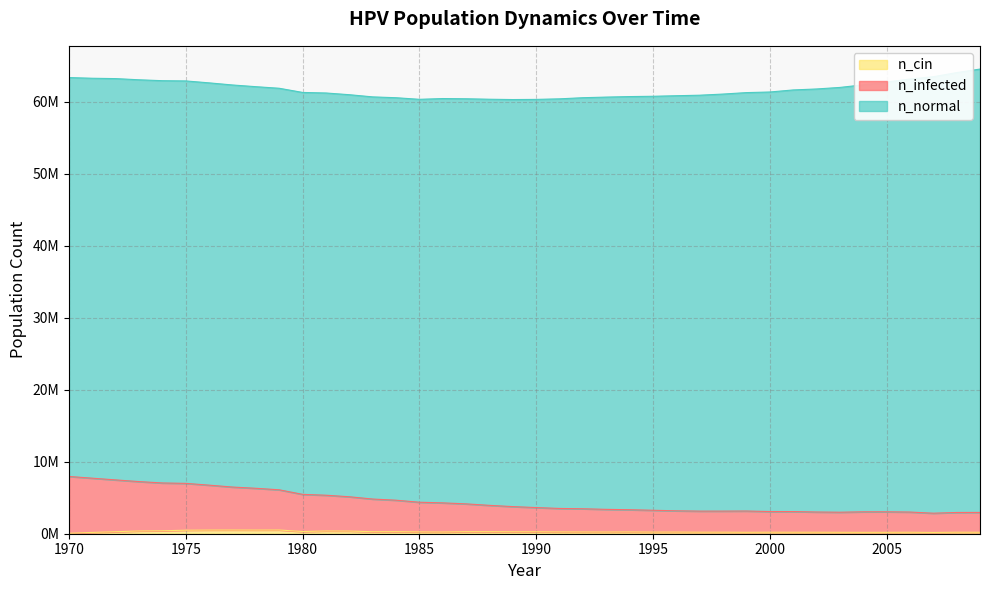

What is the average value of the n_cin series?

278803.3